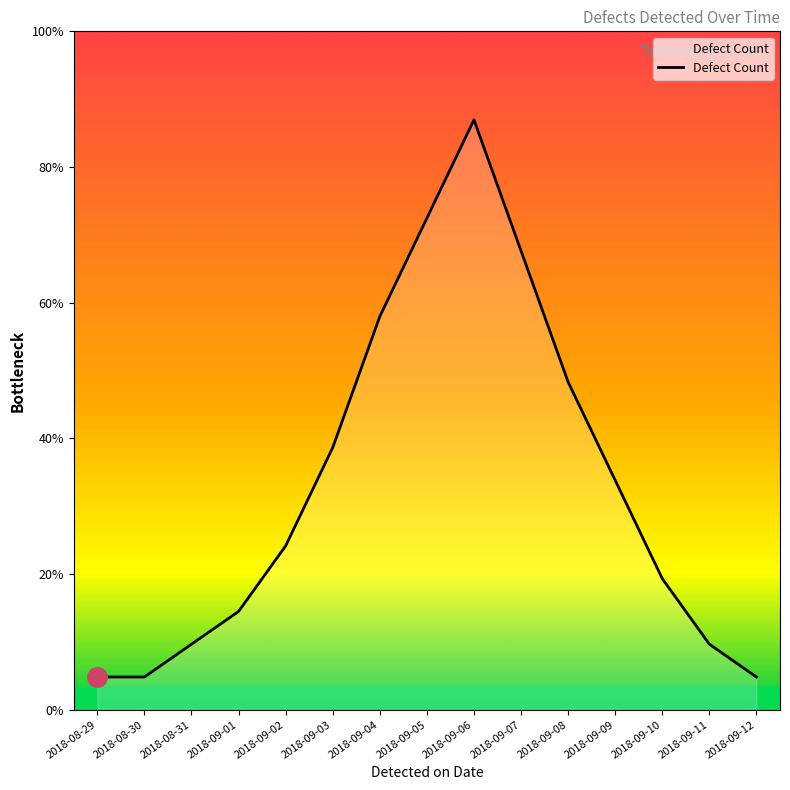

Rank the categories by value from highest to lowest.

2018-09-06, 2018-09-05, 2018-09-07, 2018-09-04, 2018-09-08, 2018-09-03, 2018-09-09, 2018-09-02, 2018-09-10, 2018-09-01, 2018-08-31, 2018-09-11, 2018-08-29, 2018-08-30, 2018-09-12